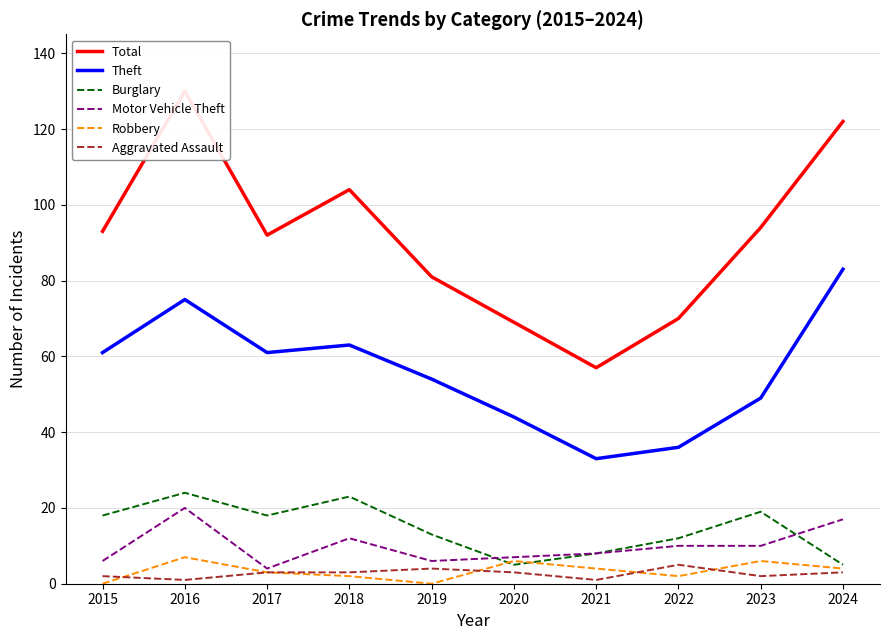

Read the Total value at 2019.

81